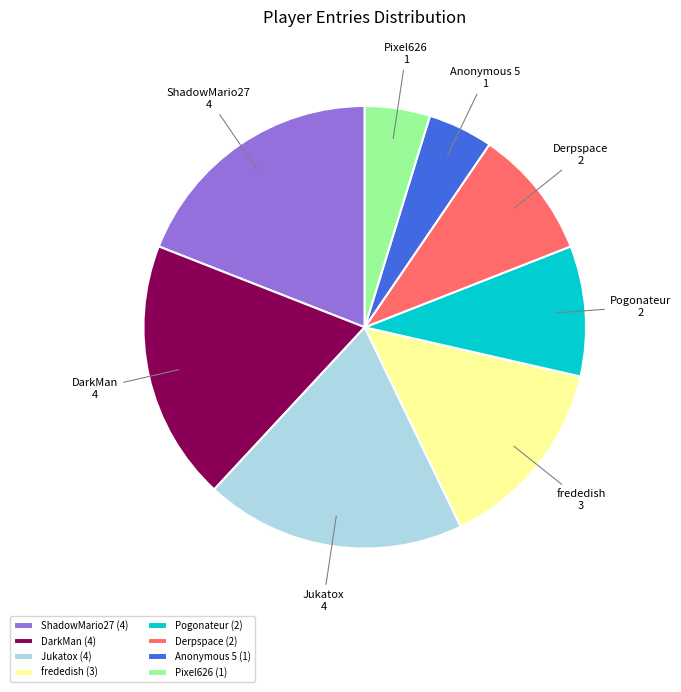

Does Derpspace represent more than half of the total?

No